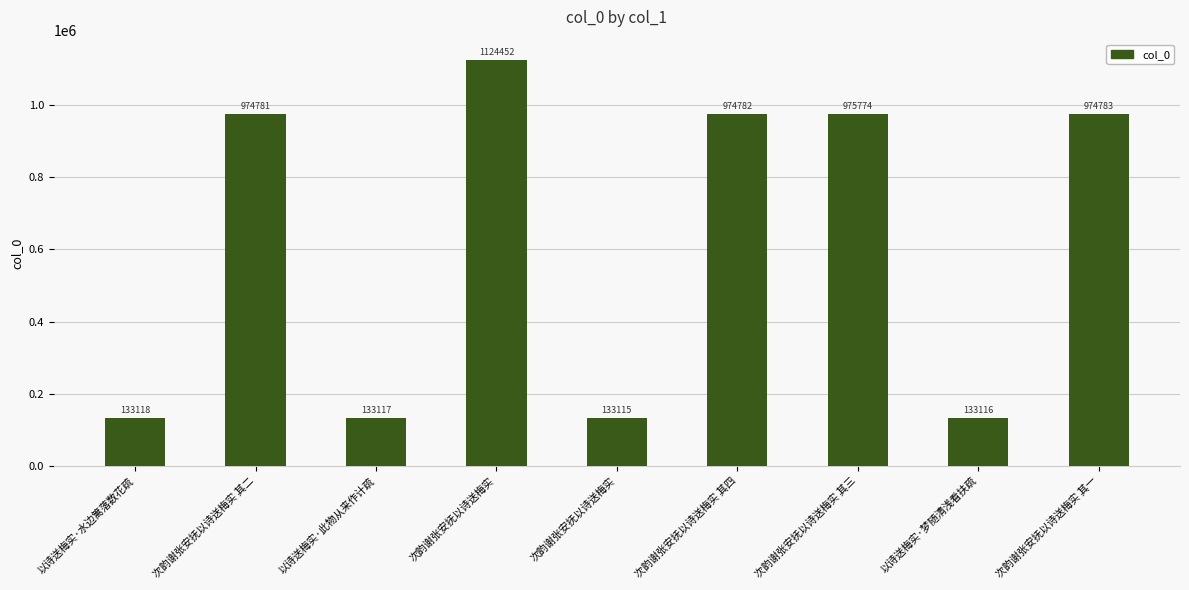

The chart shows a value of 133116 at 以诗送梅实·梦随清浅看扶疏. True or false?

True